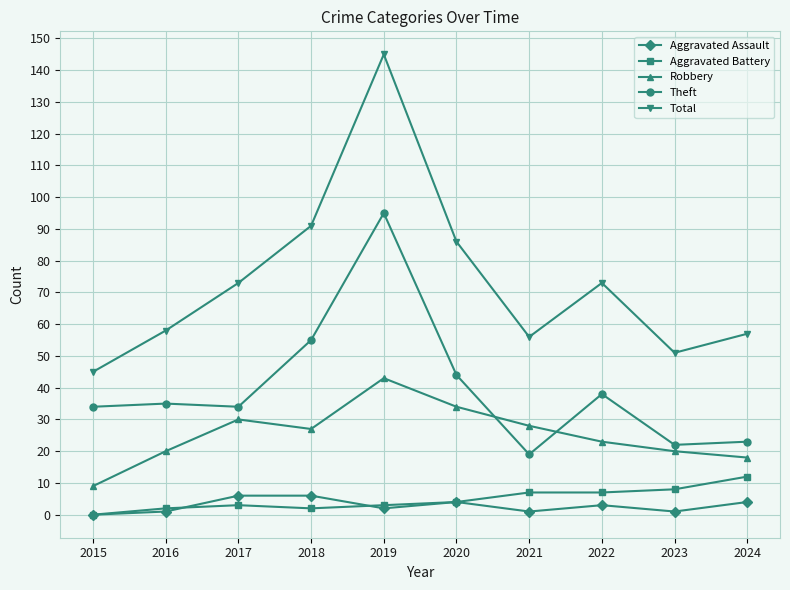

Which series has the largest range (max minus min)?

Total